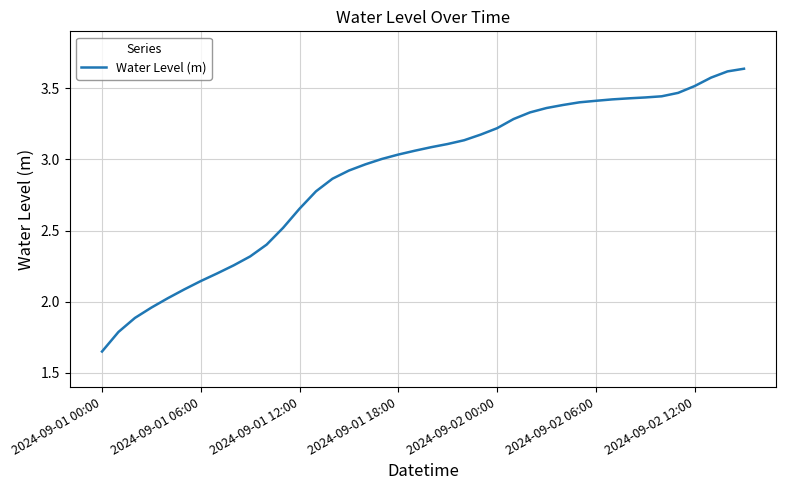

How many series are shown in this chart?

1